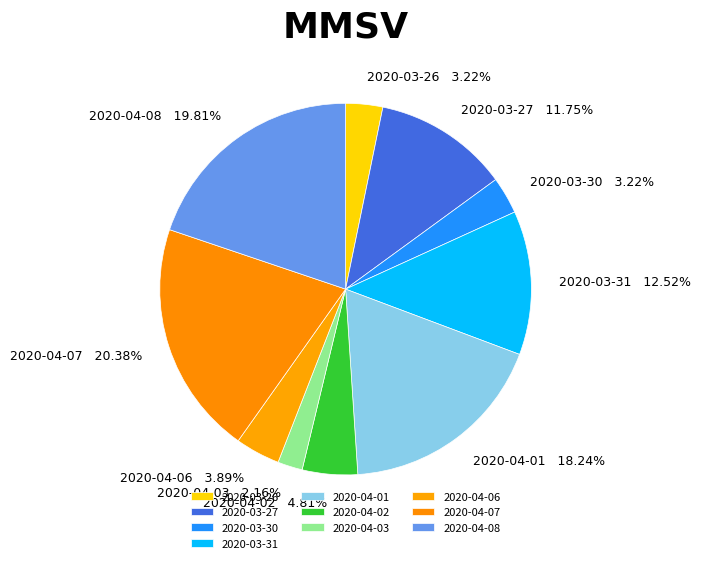

Which slice is the smallest?

2020-04-03